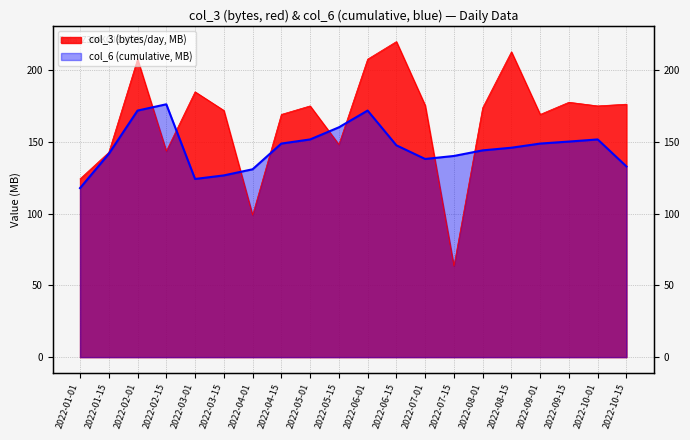

Reading left to right, transcribe all the data shown in this chart.

col_3 (bytes): 124.4	142.9	207.9	143.8	185.1	172.1	99.1	169.3	175.3	148.4	207.9	220.2	175.7	63.5	174.0	213.0	169.3	177.8	175.3	176.5
col_6 (cumulative): 117.9	141.8	172.0	176.4	124.3	126.8	131.1	149.0	151.9	160.4	172.0	147.8	138.3	140.4	144.3	146.1	149.0	150.4	151.9	133.0